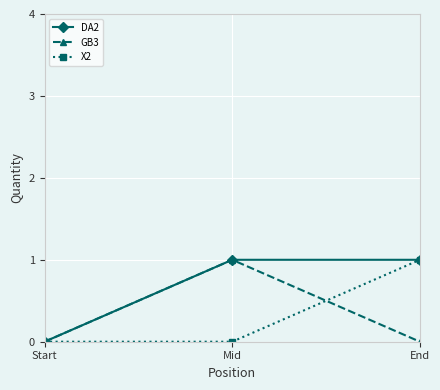

How many values in the DA2 series are below 1?

1